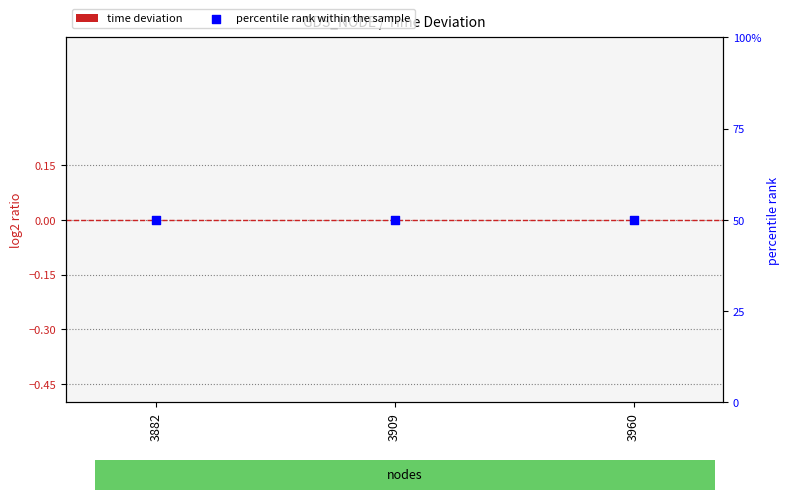

What is the total value across all series at 3909?

50